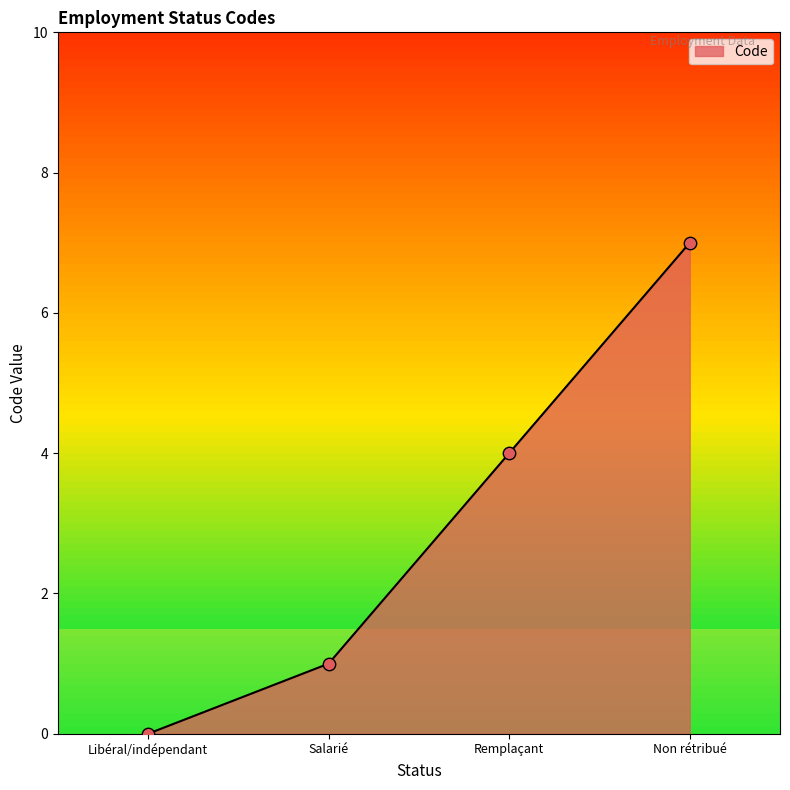

Between Non rétribué and Salarié, which is larger?

Non rétribué